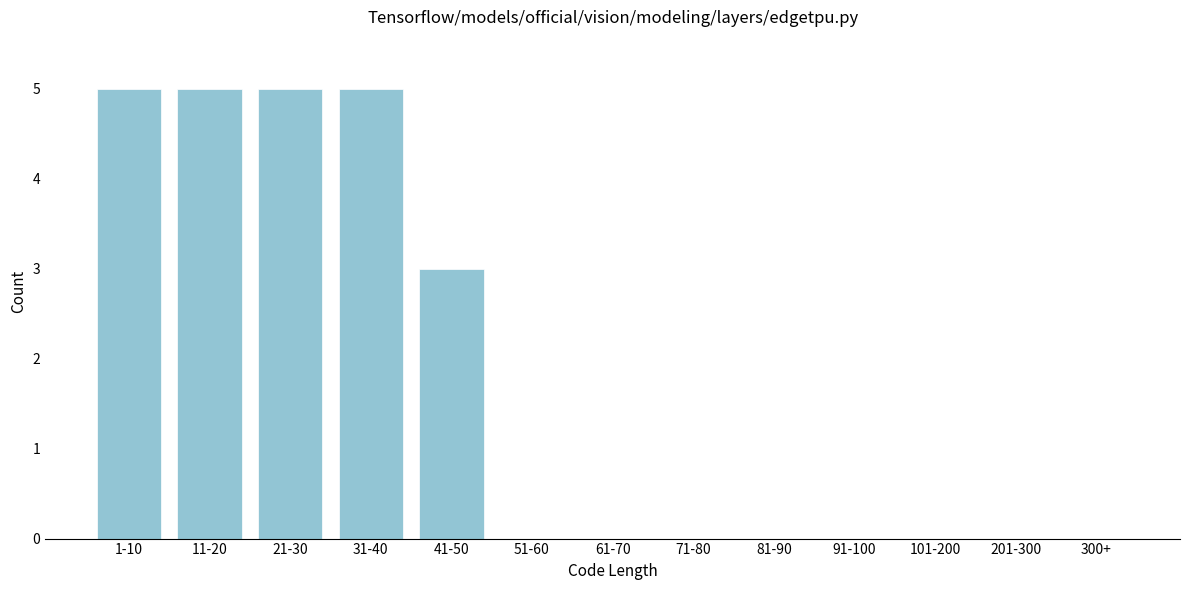

Reading left to right, transcribe all the data shown in this chart.

1-10=5	11-20=5	21-30=5	31-40=5	41-50=3	51-60=0	61-70=0	71-80=0	81-90=0	91-100=0	101-200=0	201-300=0	300+=0